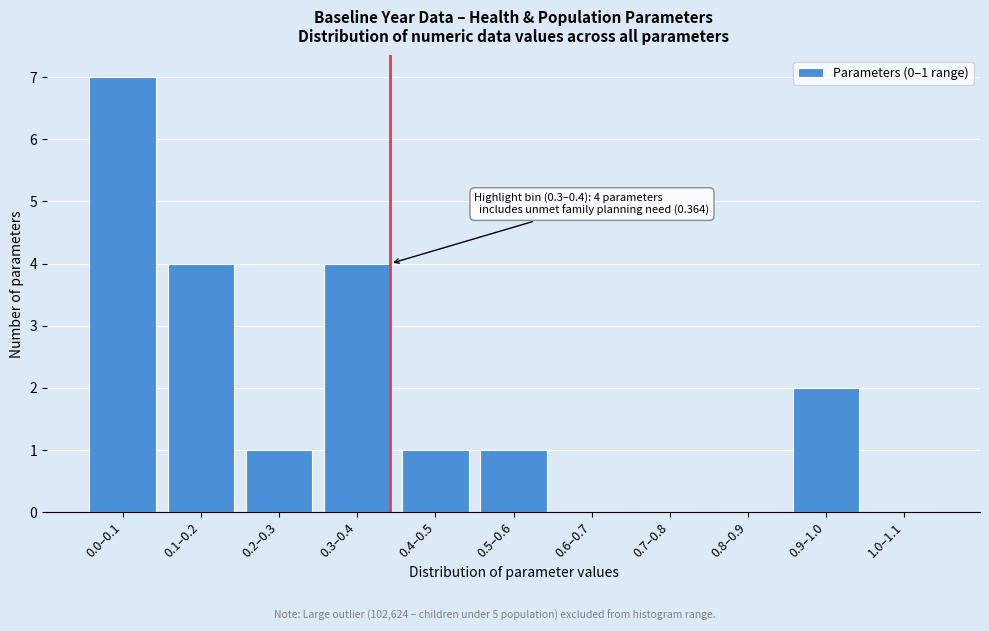

Reading right to left, transcribe all the data shown in this chart.

1.0–1.1=0	0.9–1.0=2	0.8–0.9=0	0.7–0.8=0	0.6–0.7=0	0.5–0.6=1	0.4–0.5=1	0.3–0.4=4	0.2–0.3=1	0.1–0.2=4	0.0–0.1=7